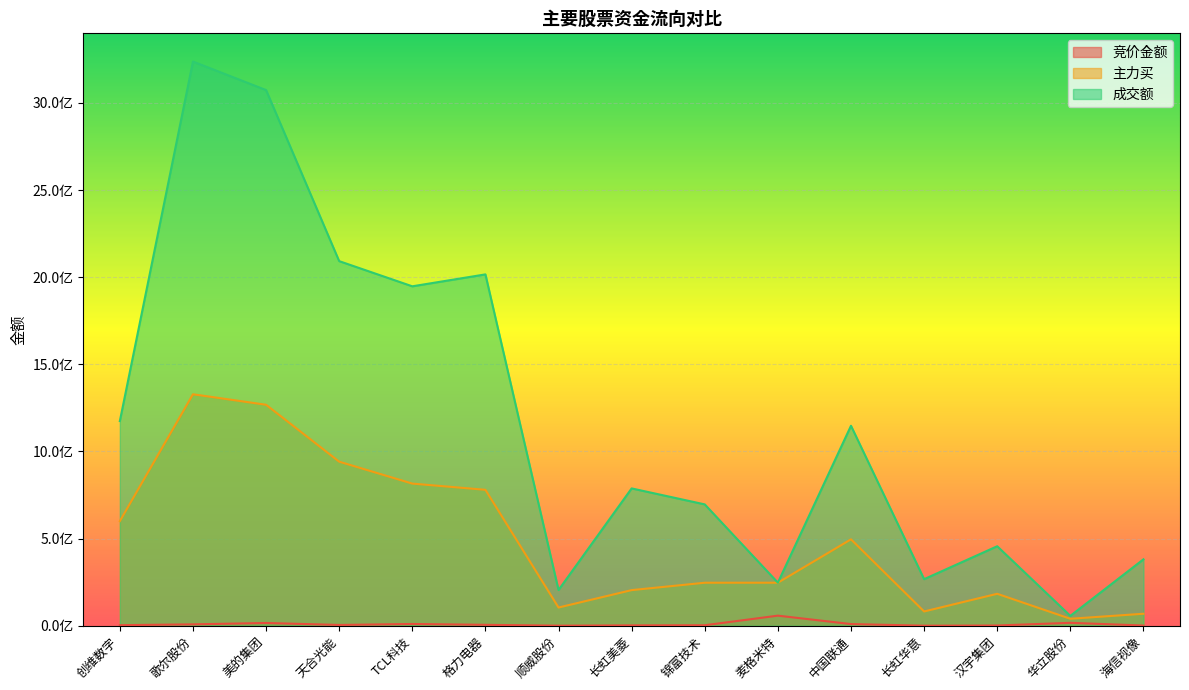

The 竞价金额 series shows 254144 at 长虹华意. True or false?

True